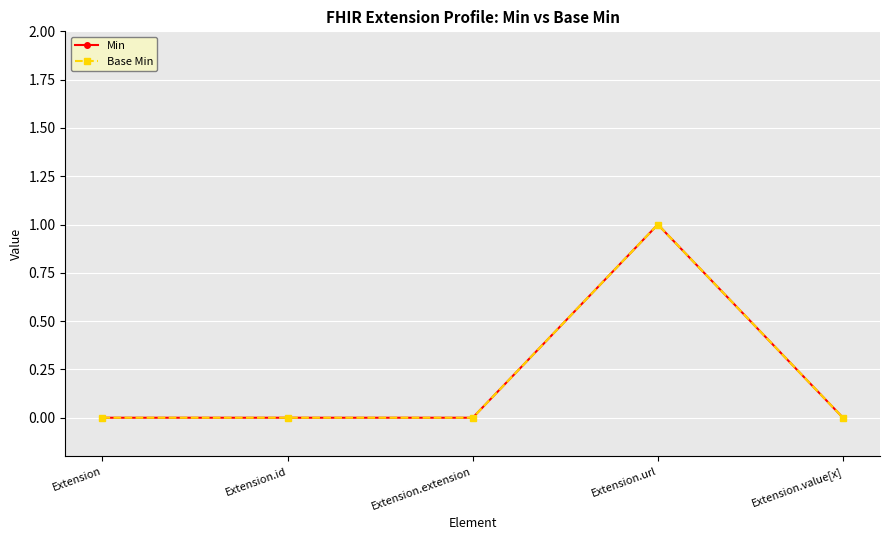

Is the value of Min at Extension.url greater than the value of Base Min at Extension.extension?

Yes